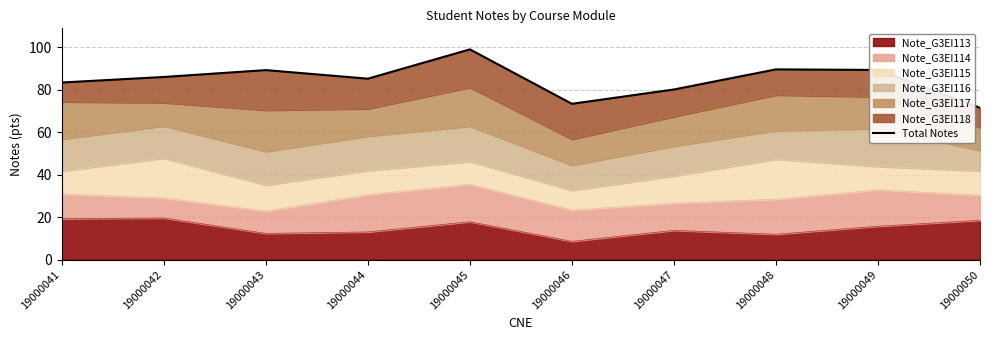

Which label corresponds to the smallest value in the chart?

19000050